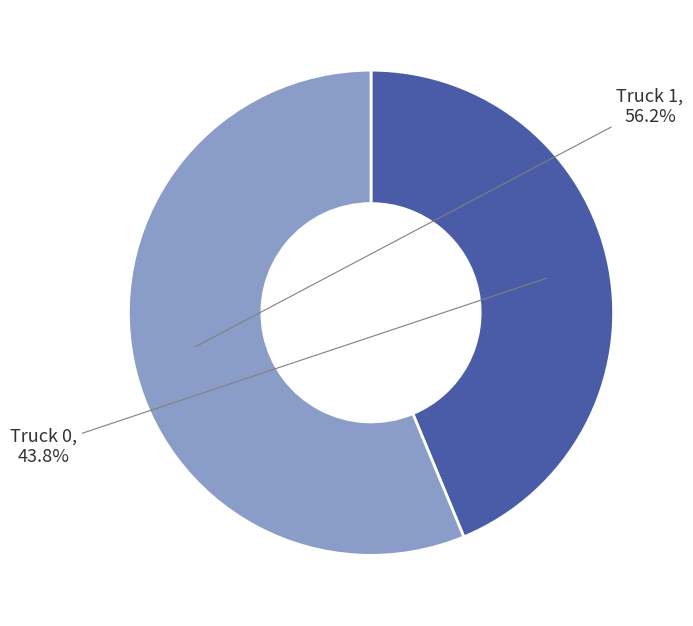

Is there any slice that represents more than half of the pie?

Yes